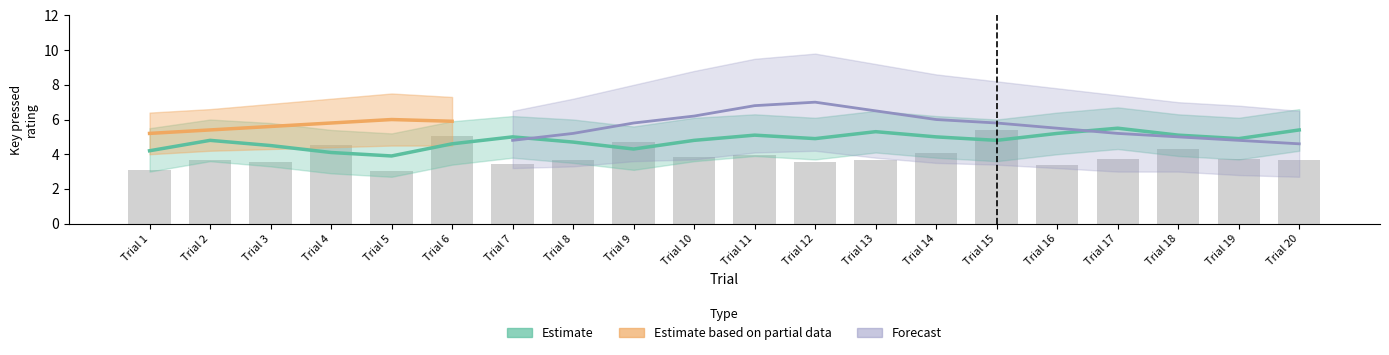

How many values exceed 4?

19